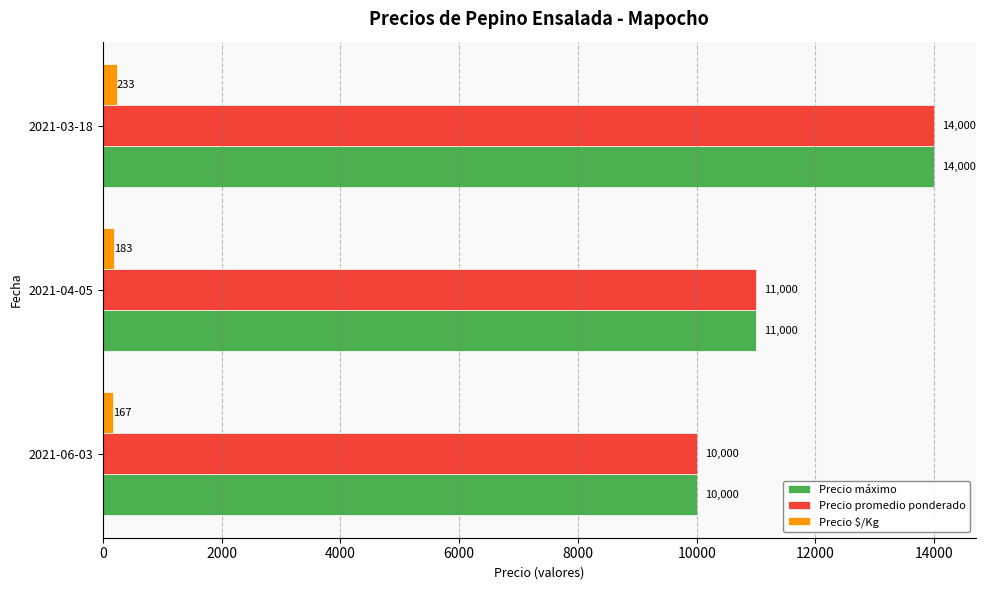

What is the spread (max minus min) of values at 2021-04-05?

10817